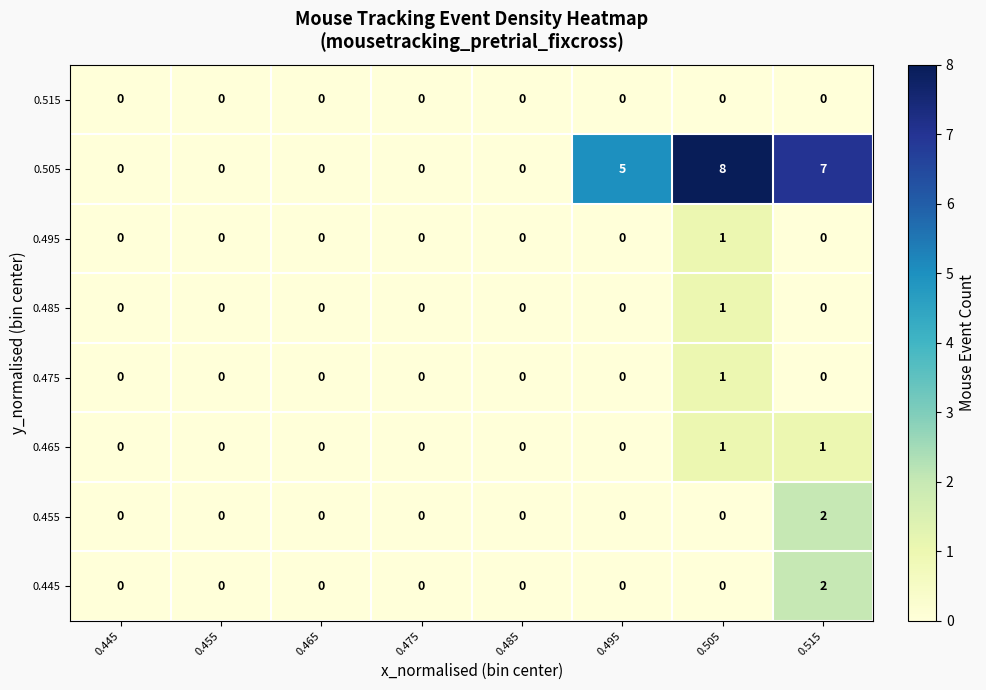

How many 0.445 values are between 0 and 1?

7